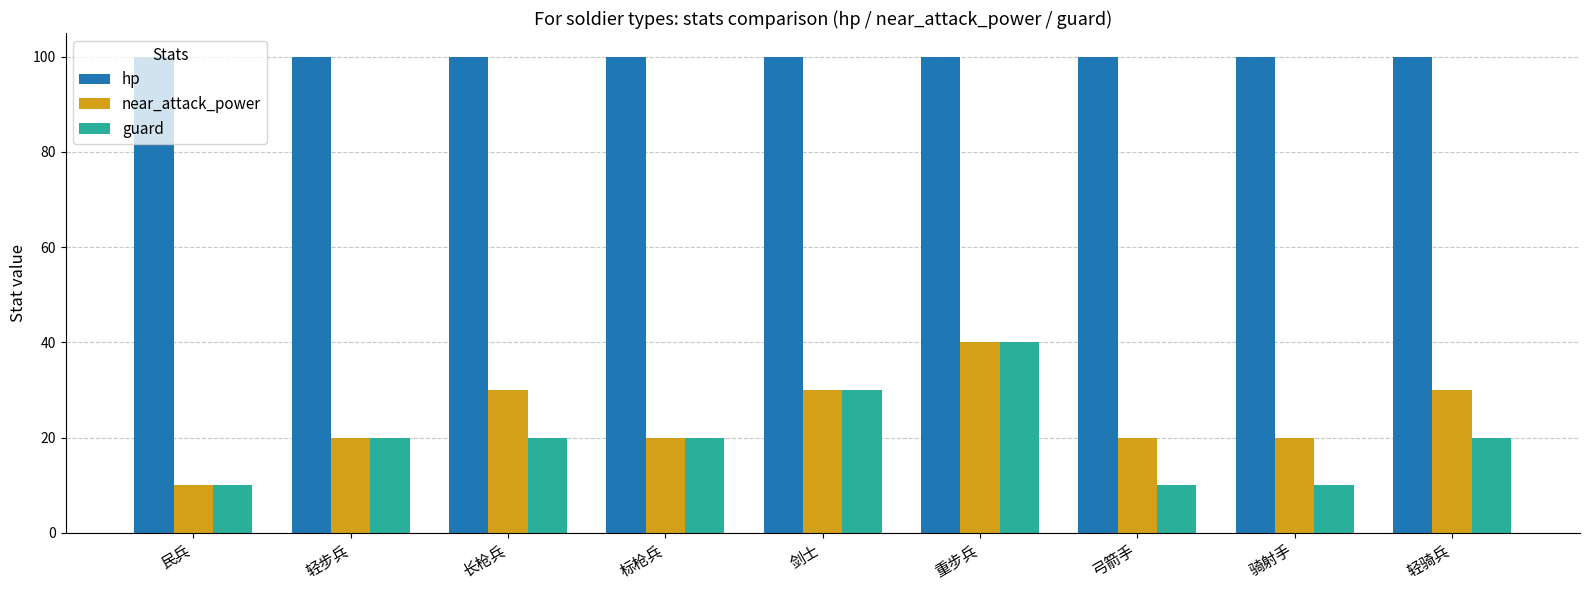

At which category is the sum across all series the highest?

重步兵